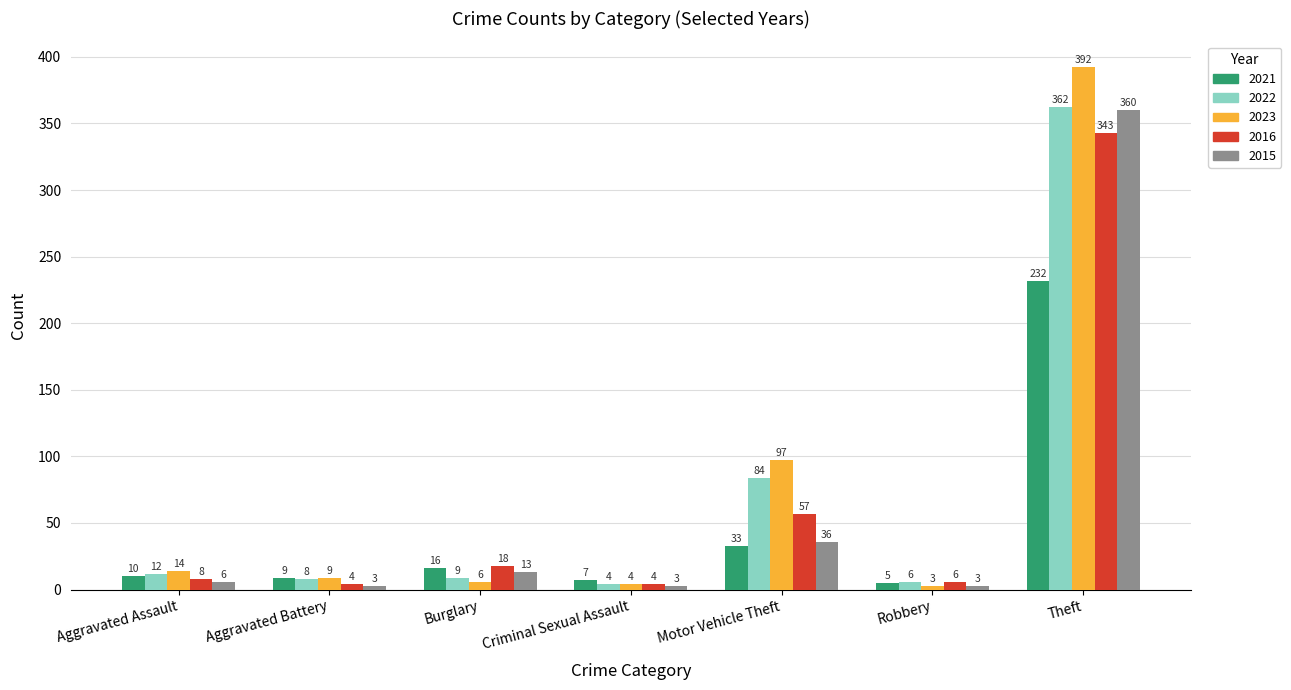

What is the value of the 2021 bar at the 1st from the left?

10